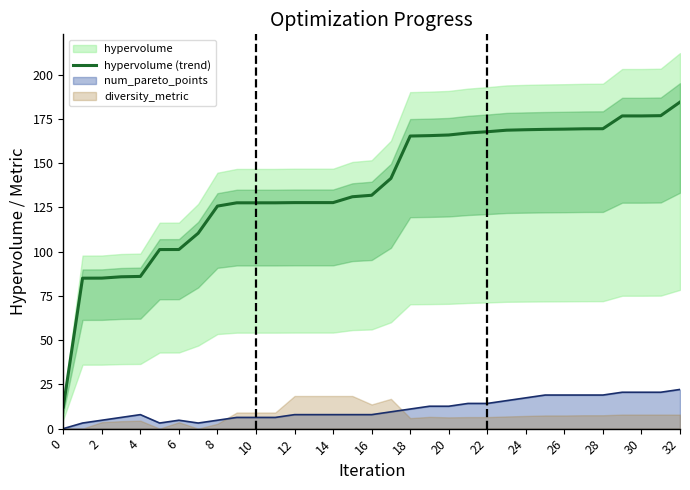

True or false: there are more than 1 points higher than both neighbors.

False